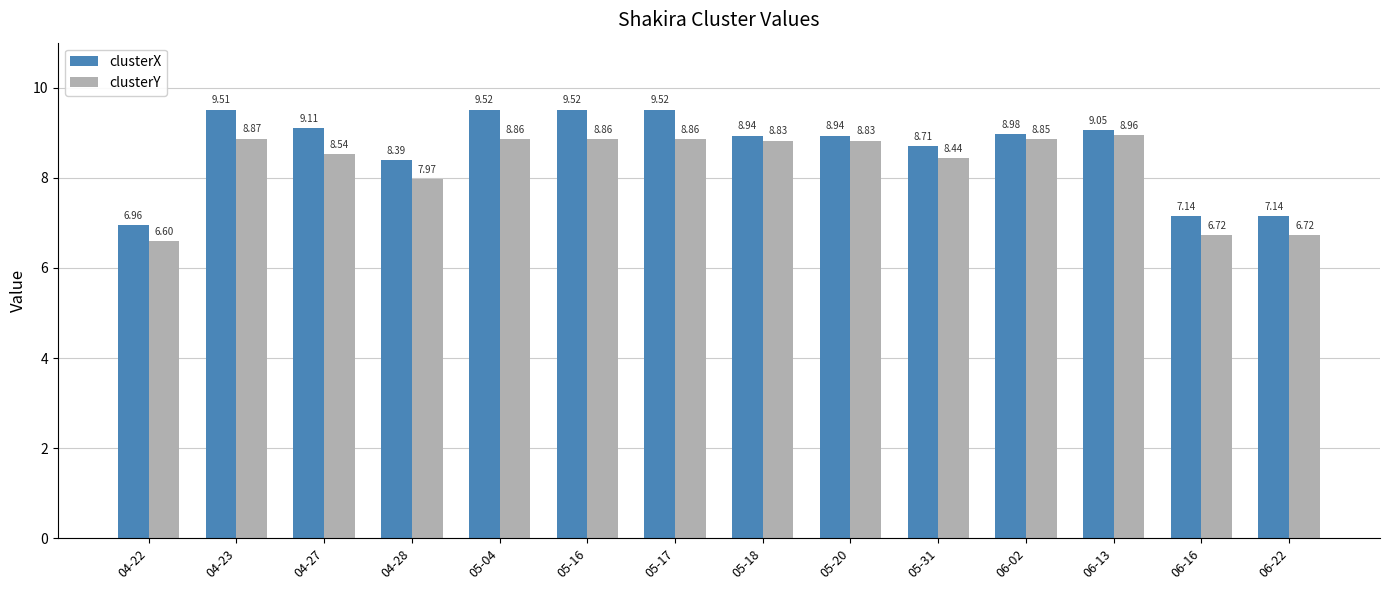

The value of clusterY at 05-17 is 14.9. True or false?

False